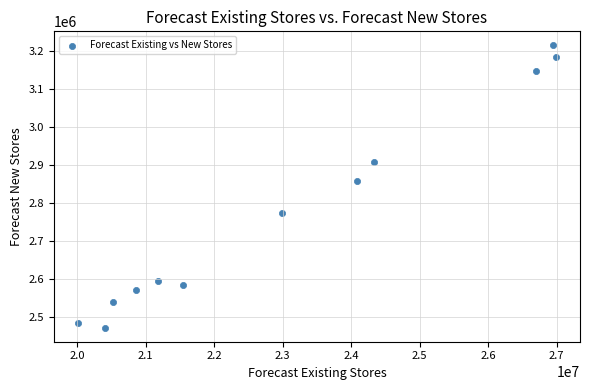

What is the average X value?

23046977.3